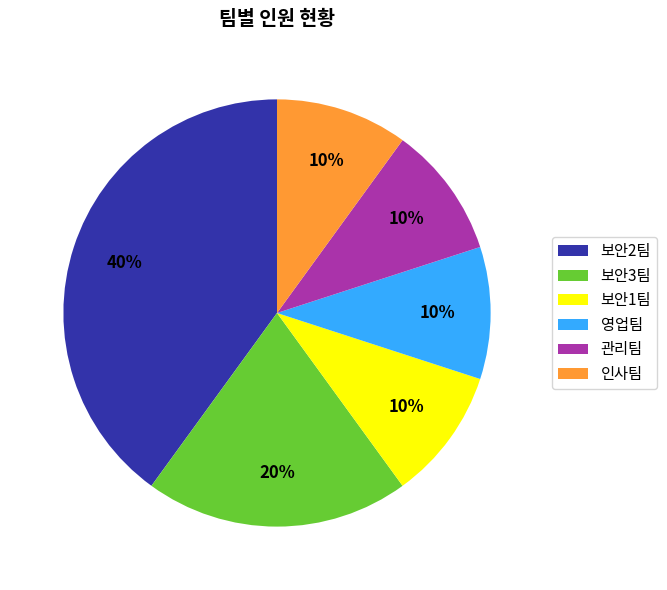

True or false: 관리팀 accounts for 10% of the total.

True